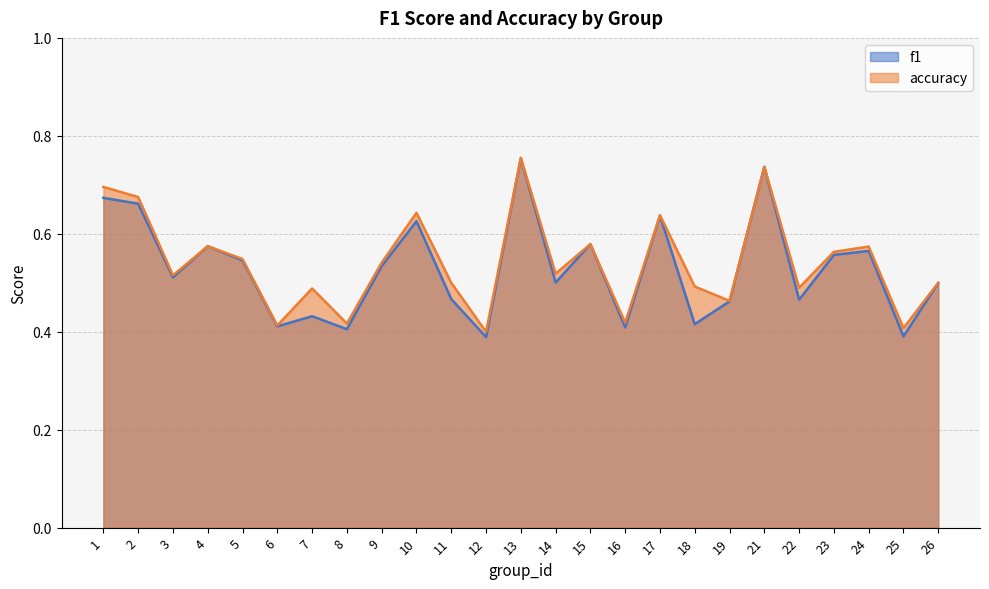

The f1 series shows 0.4 at 12. True or false?

True